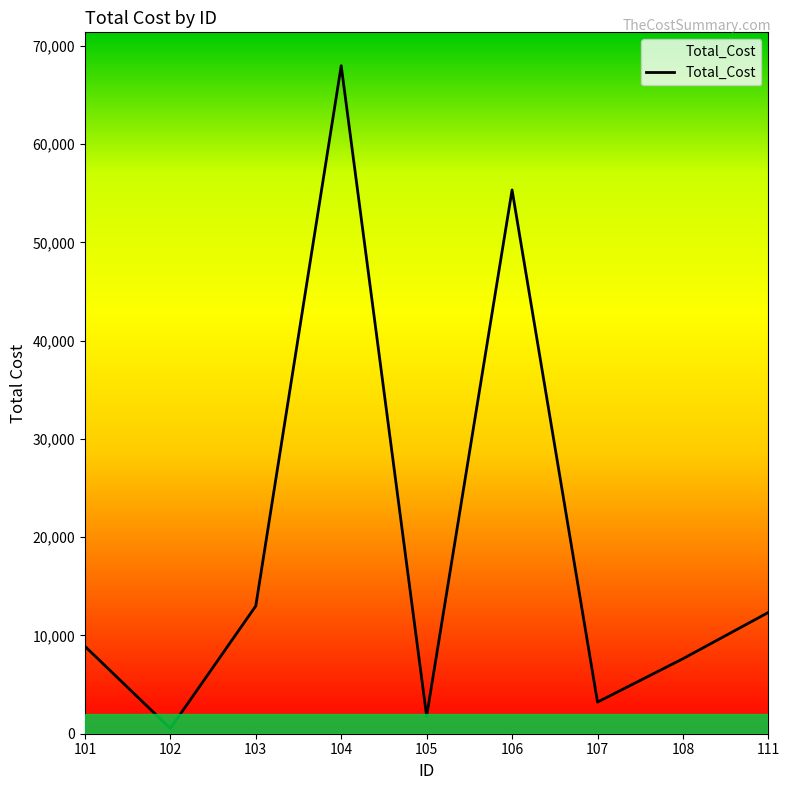

How many categories are shown in the chart?

9